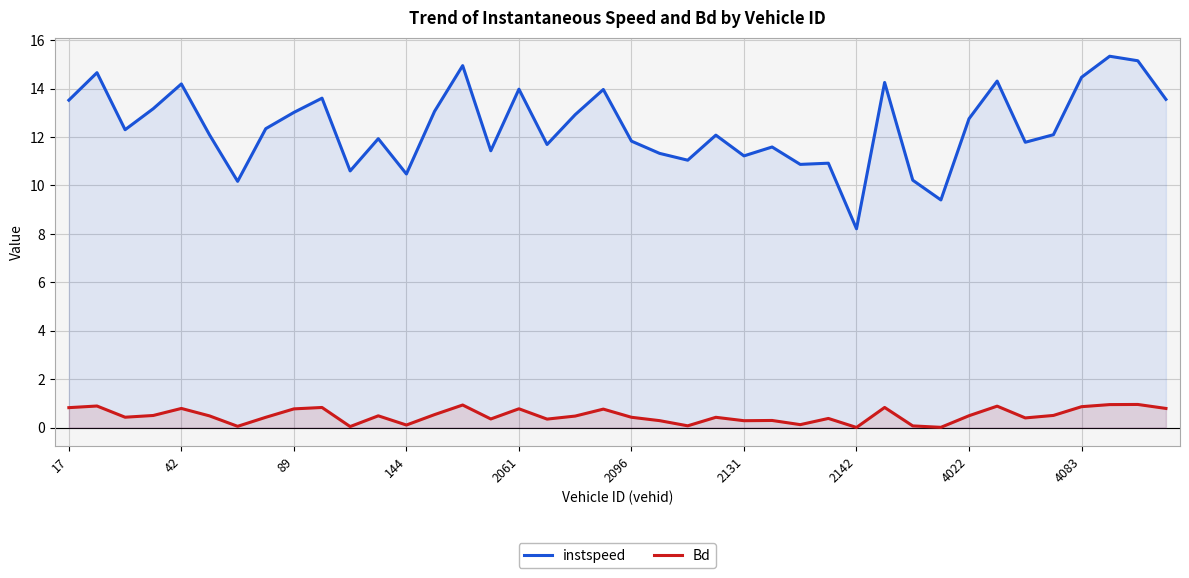

What is the average value of the Bd series?

0.5